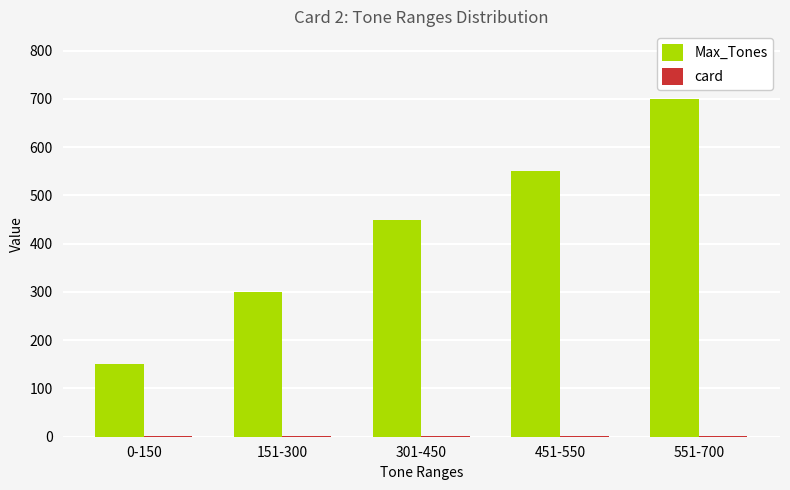

How many series are shown in this chart?

2